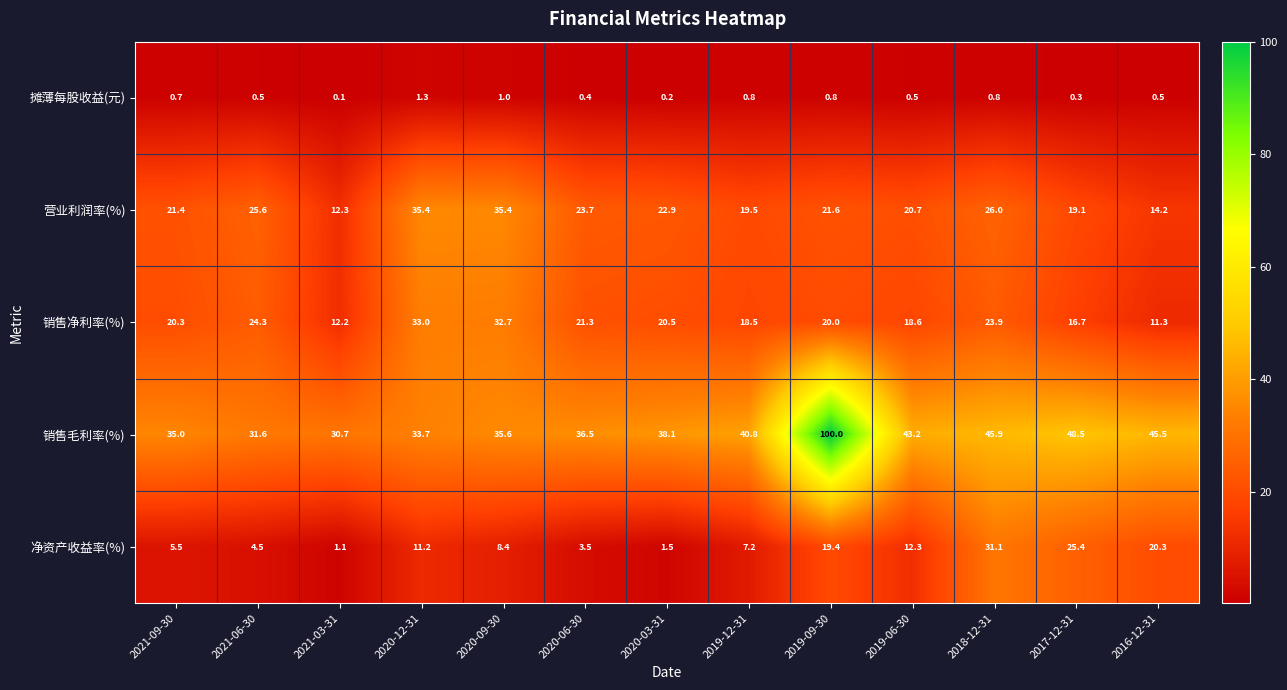

At which category is the sum across all series the highest?

2019-09-30